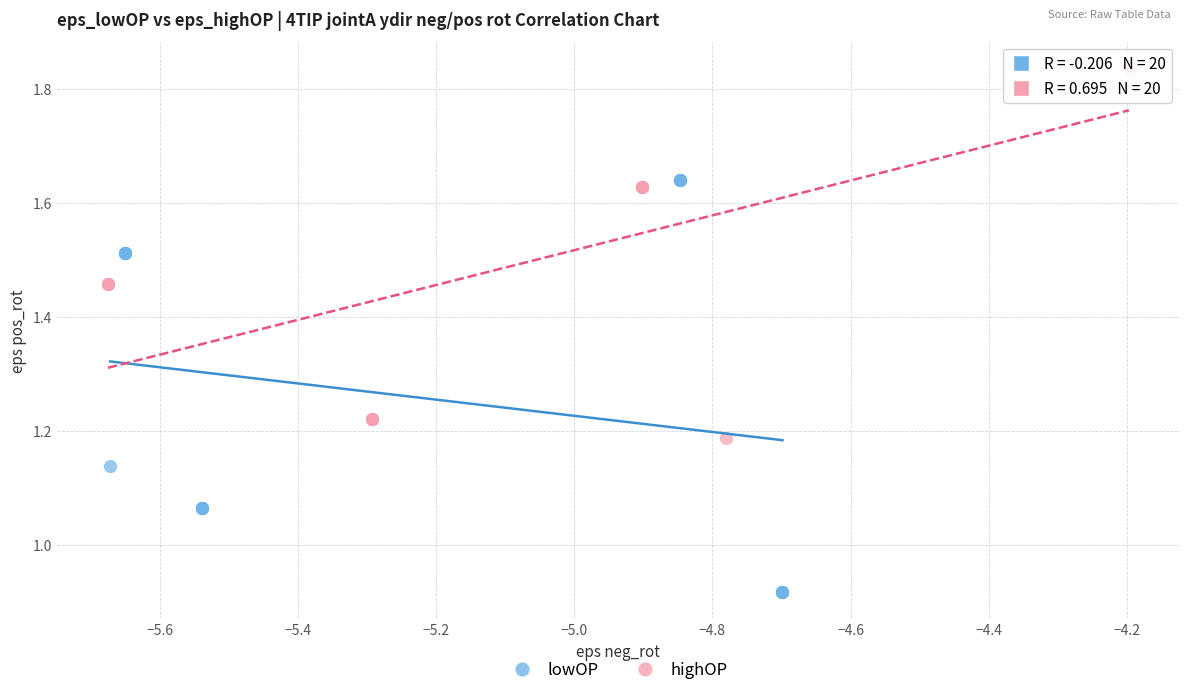

Which series contains the lowest Y value?

lowOP